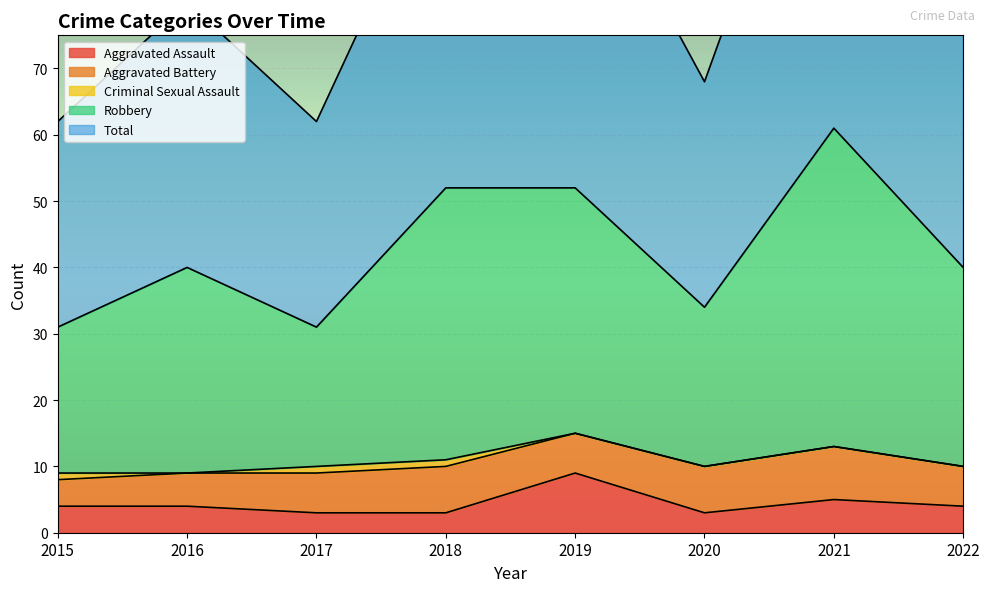

The Aggravated Assault series shows 6 at 2016. True or false?

False